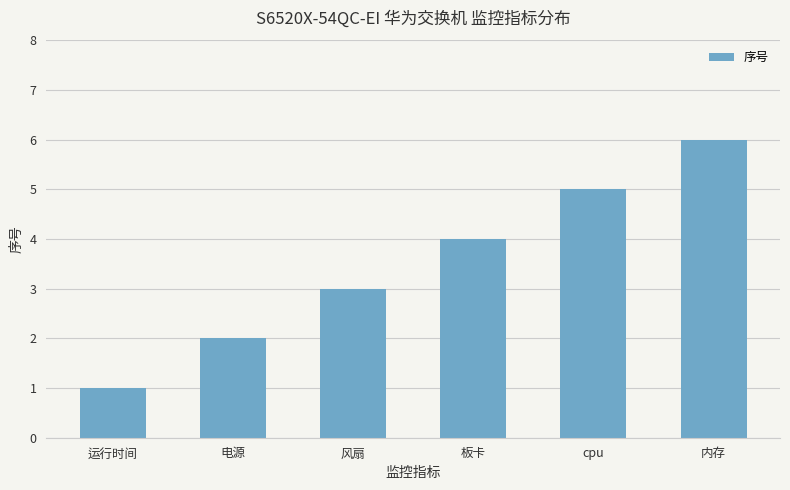

What is the sum of the values at 电源 and cpu?

7